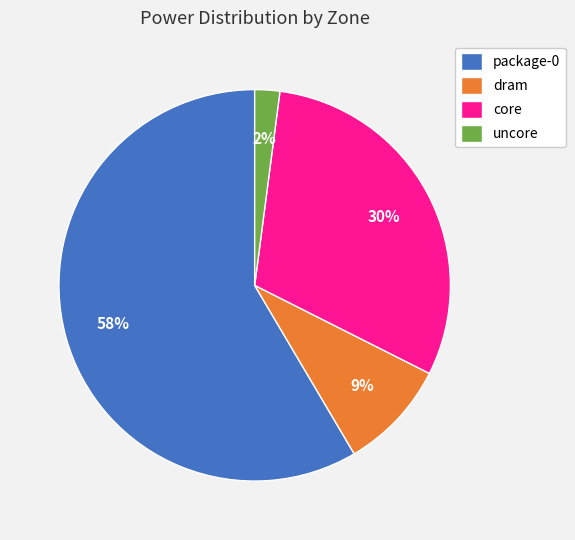

To the nearest percent, what is the average slice percentage?

25%